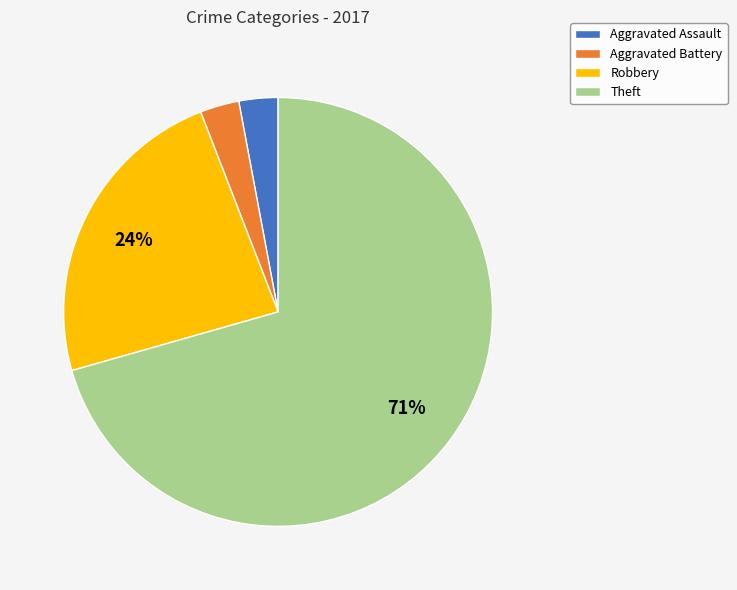

To the nearest percent, what is the difference between the Robbery and Theft slice percentages?

47%